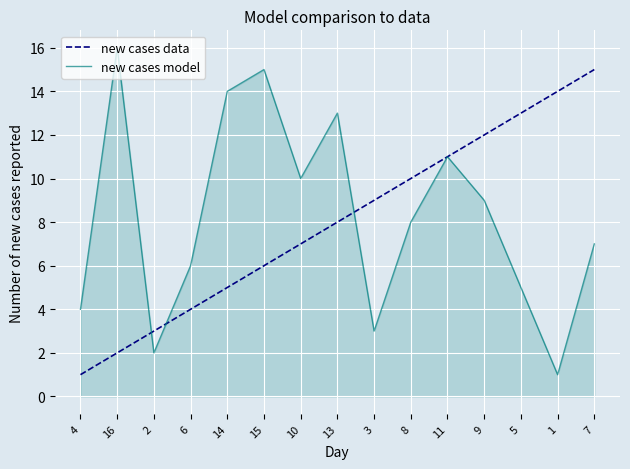

Which label corresponds to the largest value in the chart?

16